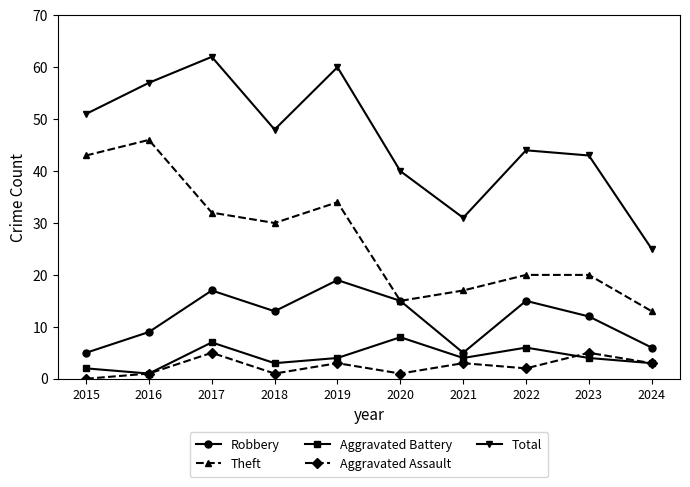

List the series in order of their peak value, highest first.

Total, Theft, Robbery, Aggravated Battery, Aggravated Assault